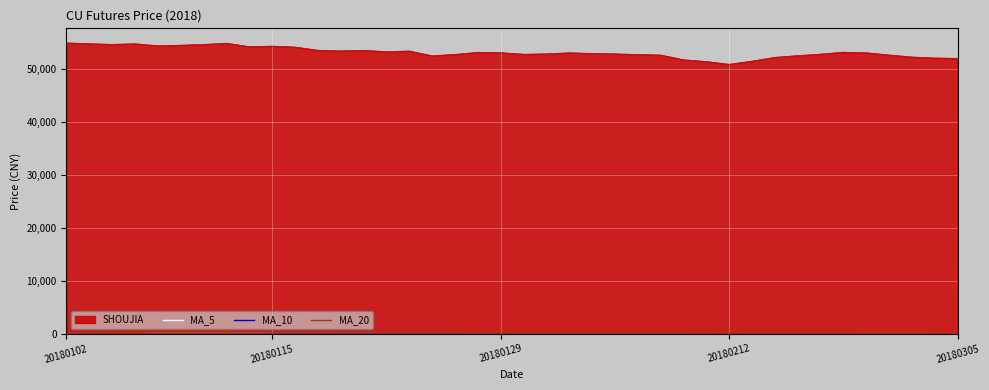

Which series has the widest spread of values?

SHOUJIA